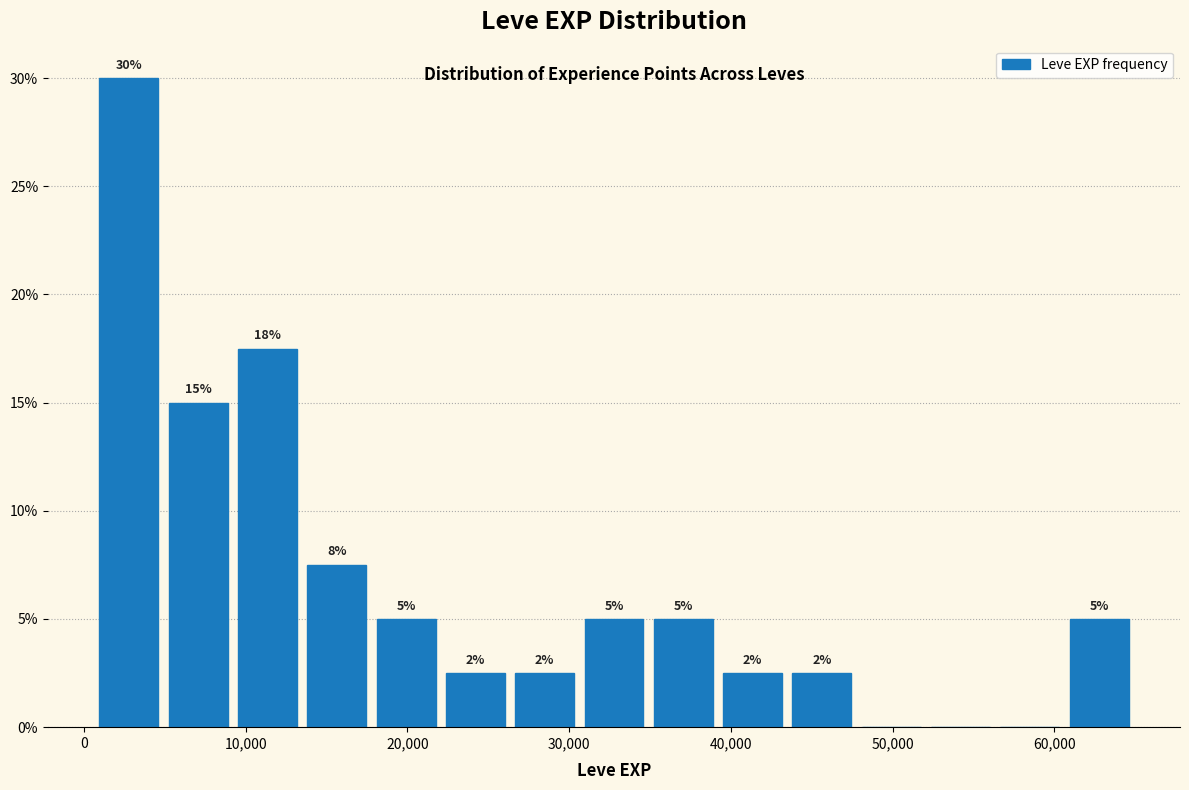

Over which range of the x-axis is the bar tallest?

1000 to 5000